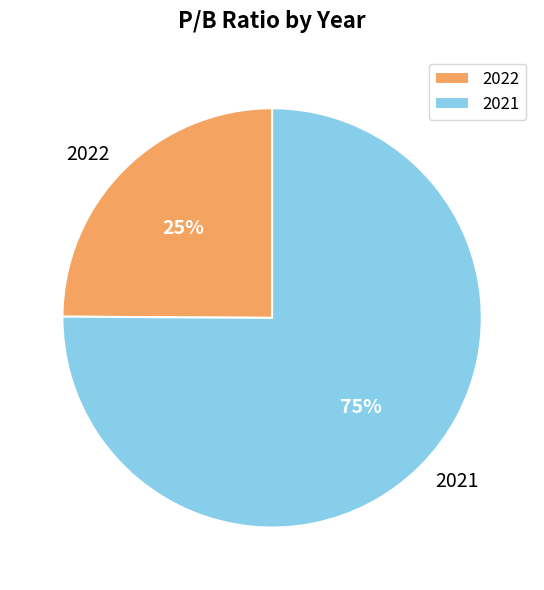

Is the sum of 2021 and 2022 greater than half?

Yes